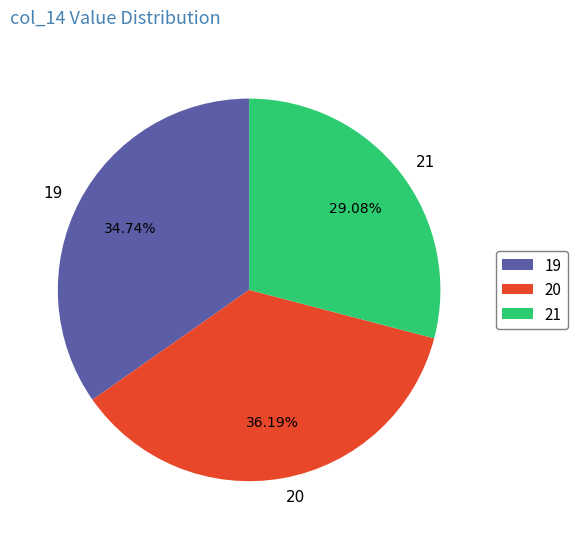

What portion of the pie excludes 19?

65.3%